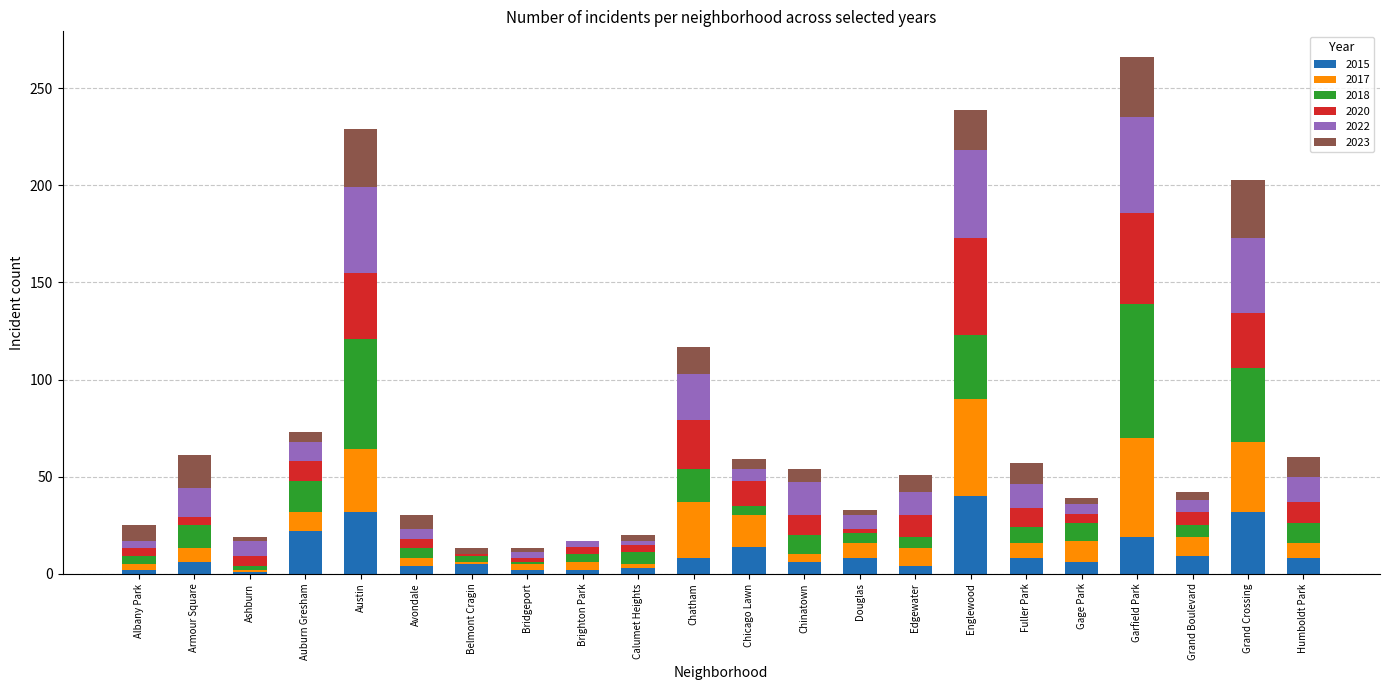

Count the number of data series in this chart.

6